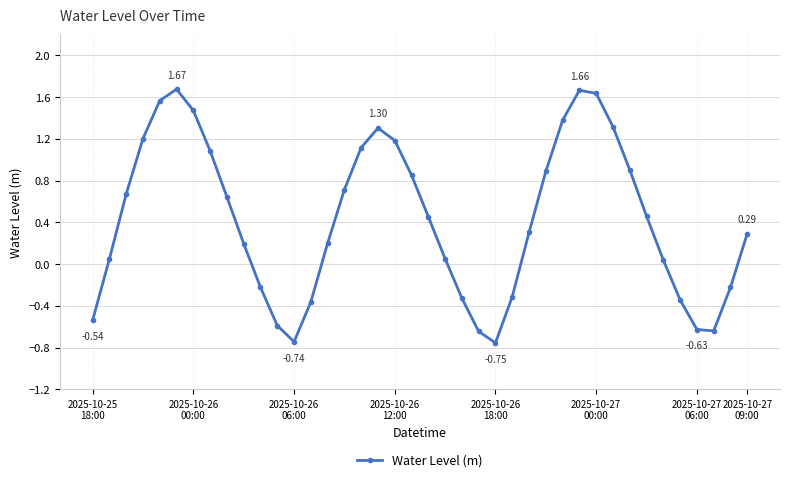

What is the sum of all values?

17.0